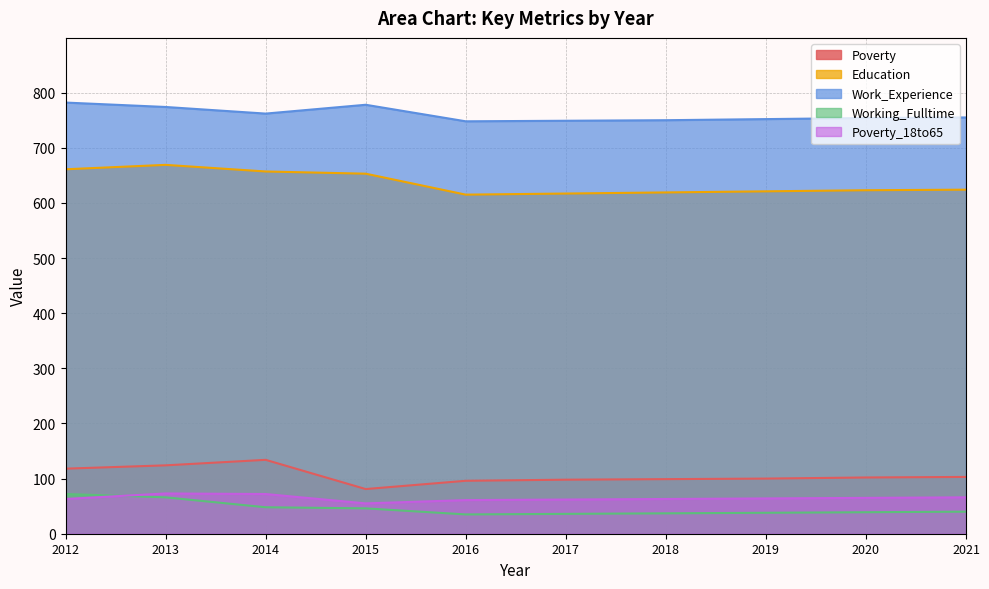

What value does the Working_Fulltime series have at 2016?

35